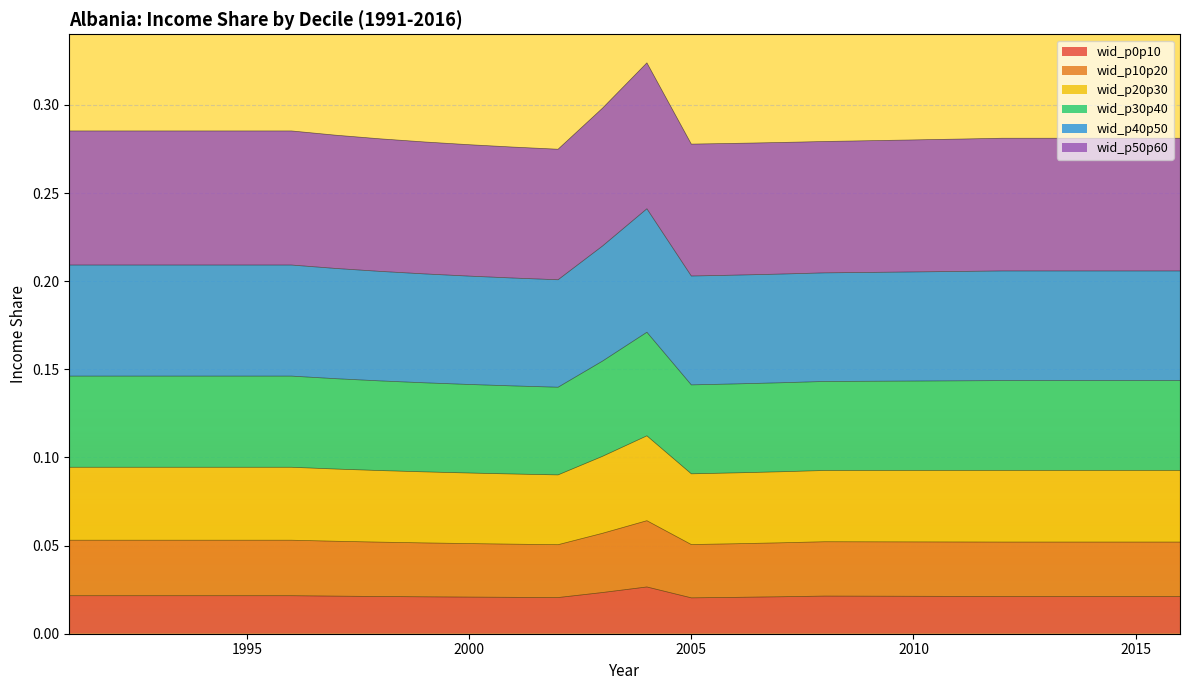

What is the difference between the highest and lowest values at 2005?

0.3